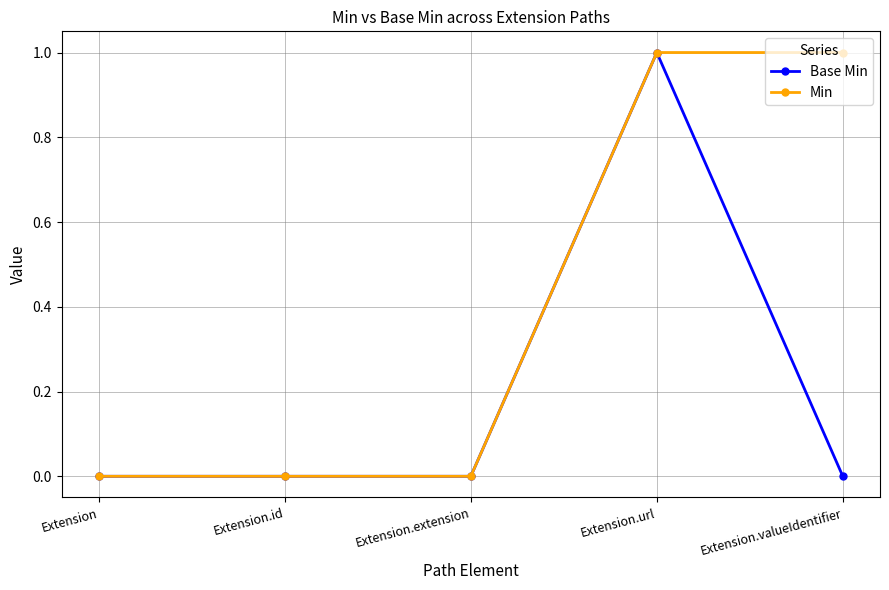

How many series are shown in this chart?

2